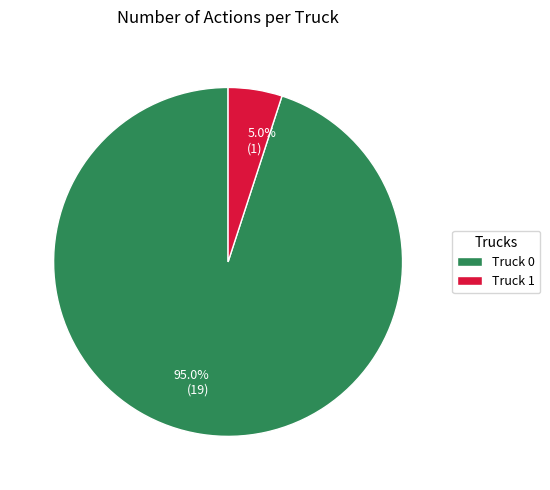

Which slice is the largest?

Truck 0